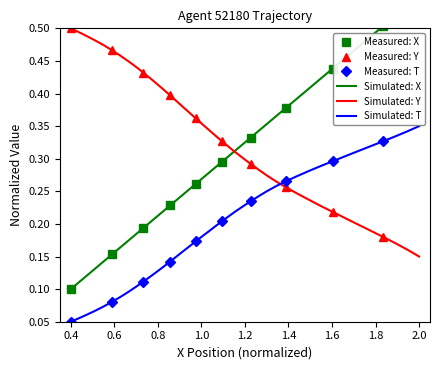

How many intersections are there between X and Y?

1